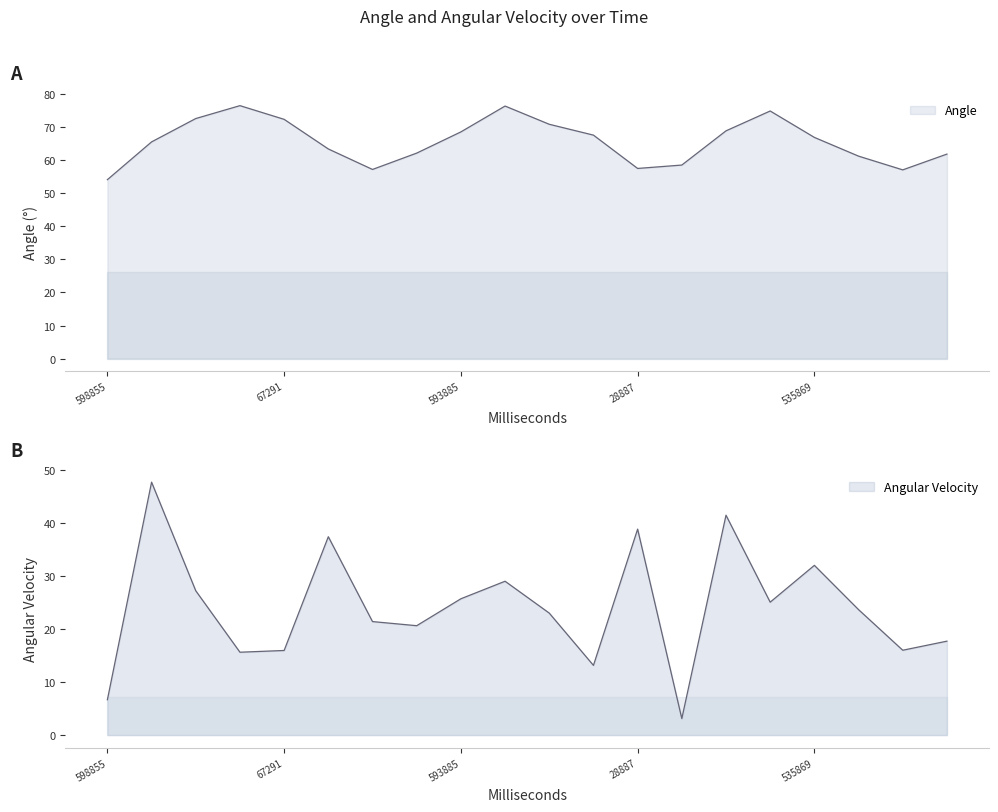

What is the difference between the maximum and minimum values in the Angle series?

22.4